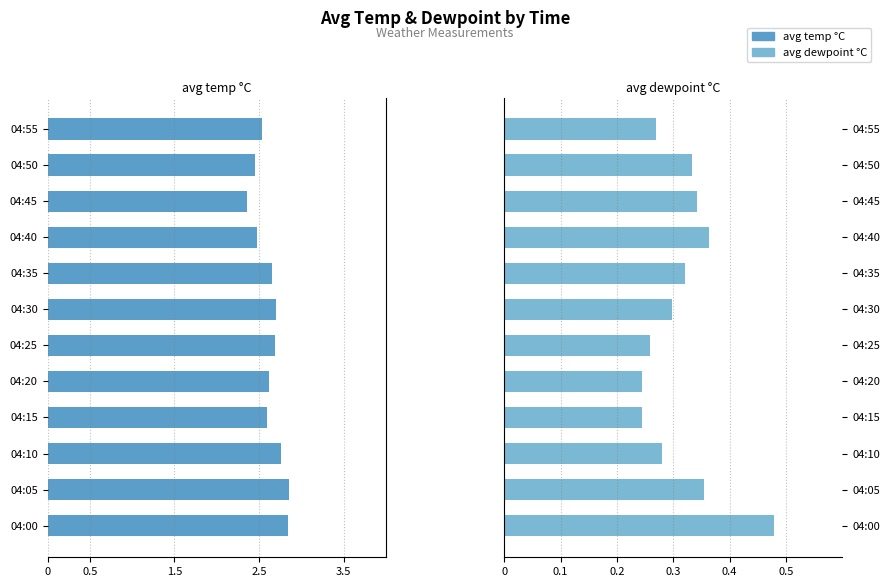

Does the chart contain any negative values?

Yes